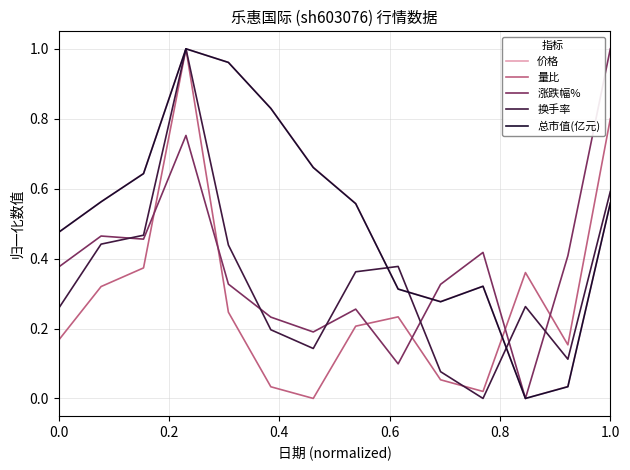

True or false: 换手率 and 涨跌幅% intersect in this chart.

True